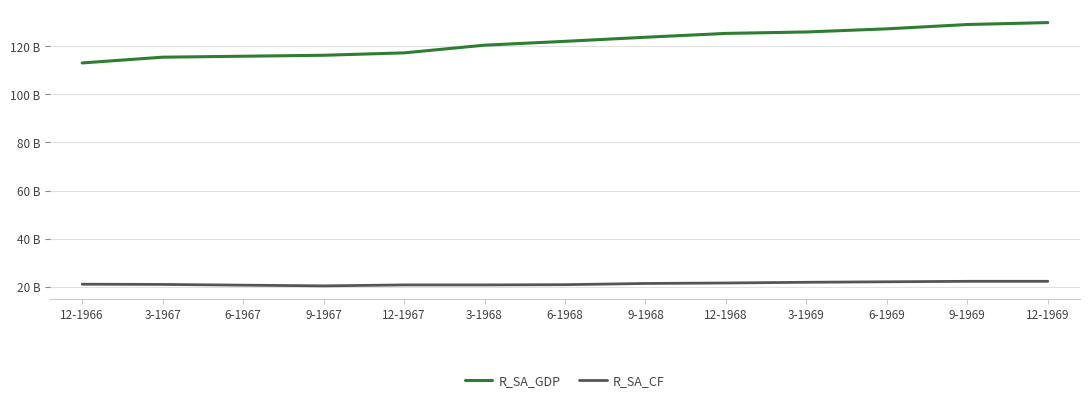

What is the label of the 4th point from the right?

3-1969